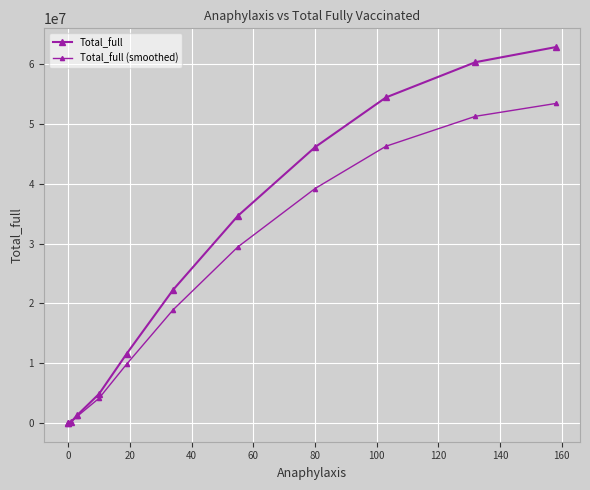

True or false: Total_full (smoothed) and Total_full cross at least once.

False